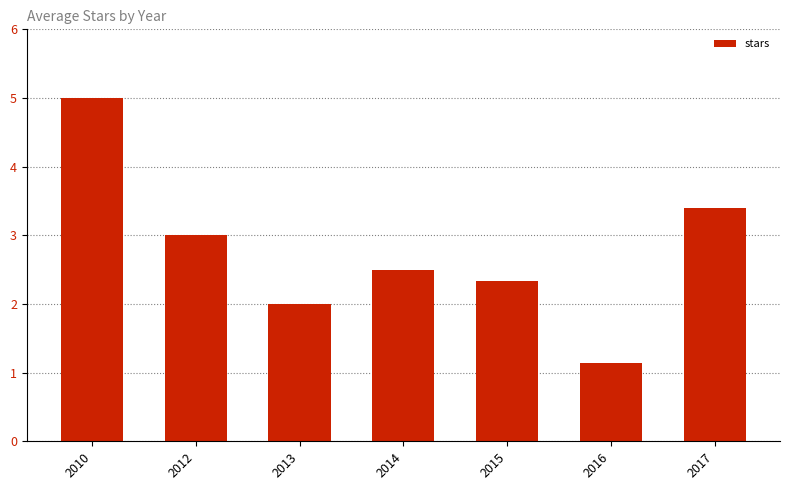

True or false: the data shows 8.1 at 2010.

False